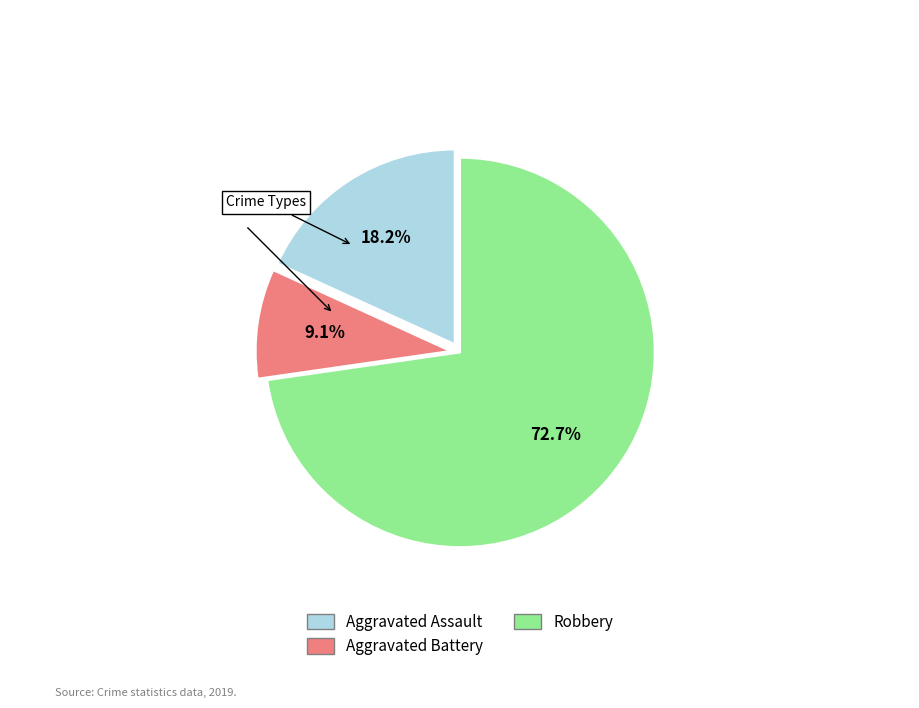

Rank the categories by value from lowest to highest.

Aggravated Battery, Aggravated Assault, Robbery